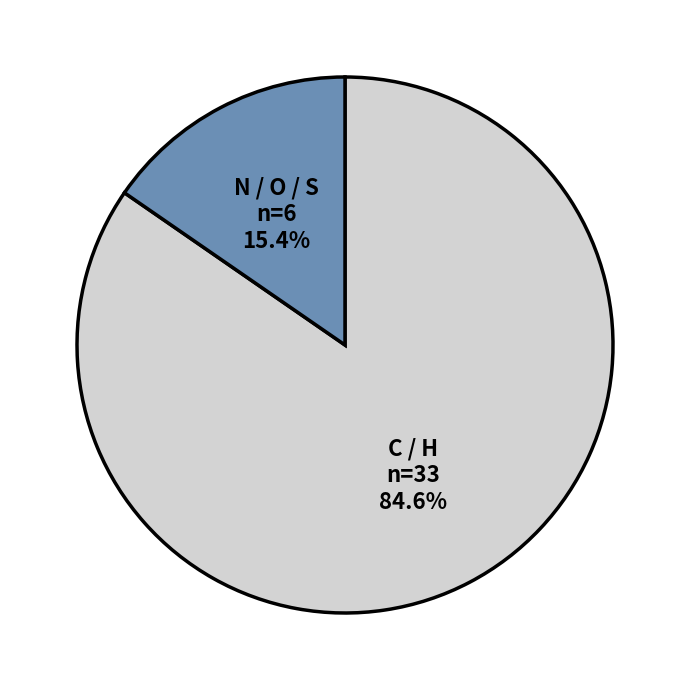

Count the number of slices in the pie.

2